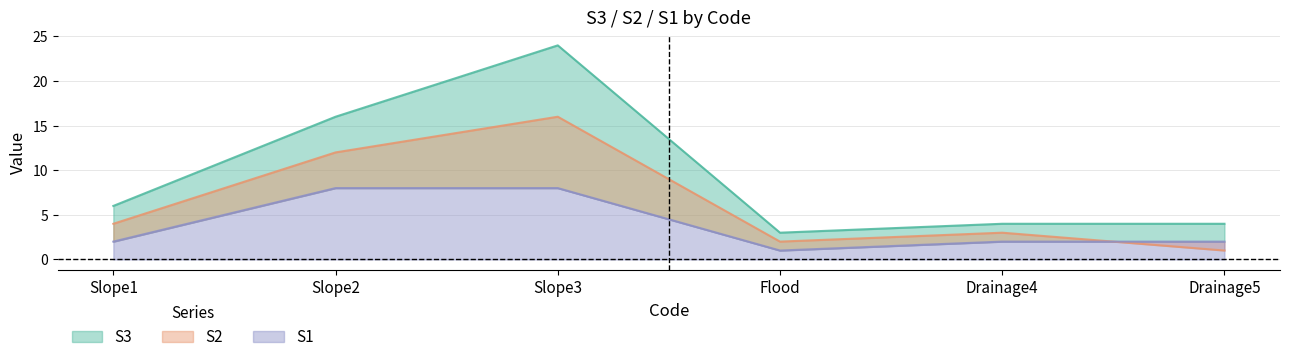

Where is the first local maximum for S2?

Slope3